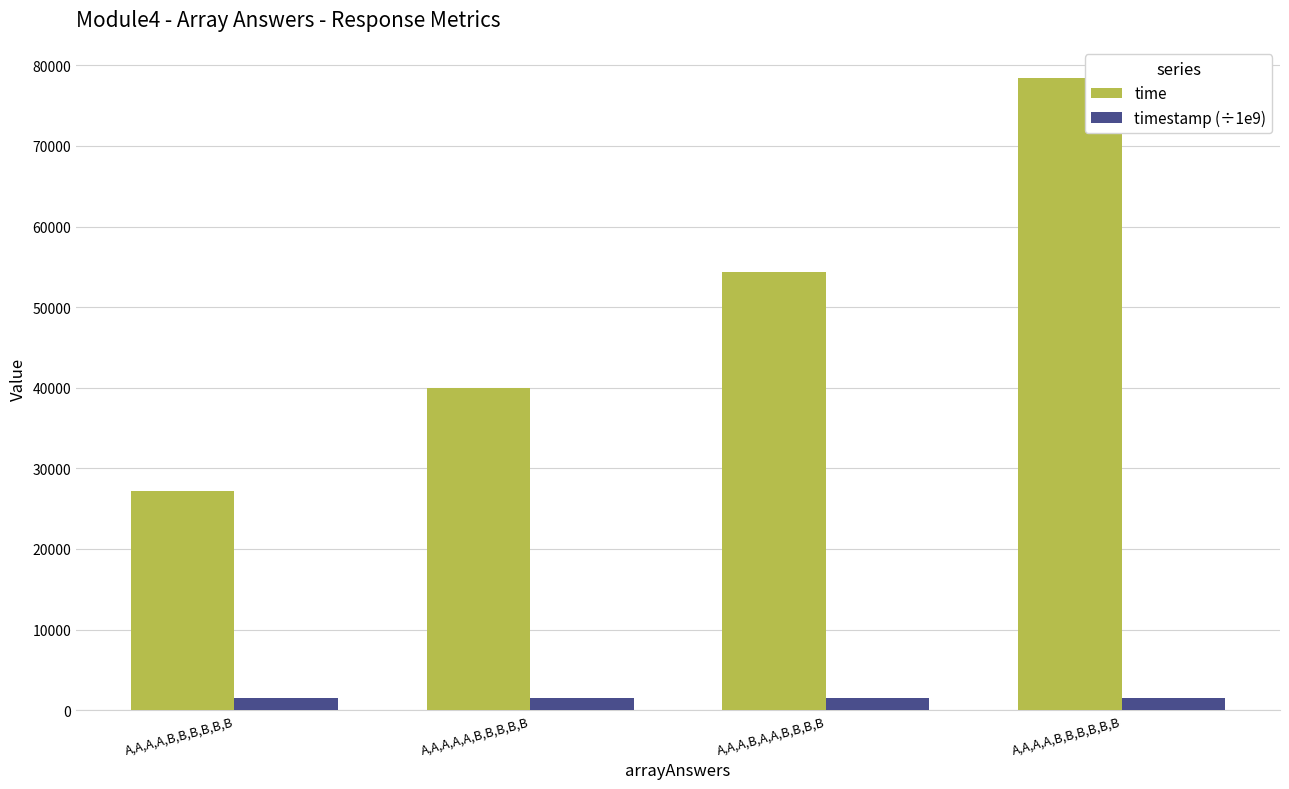

What is the greatest value displayed?

78381.0